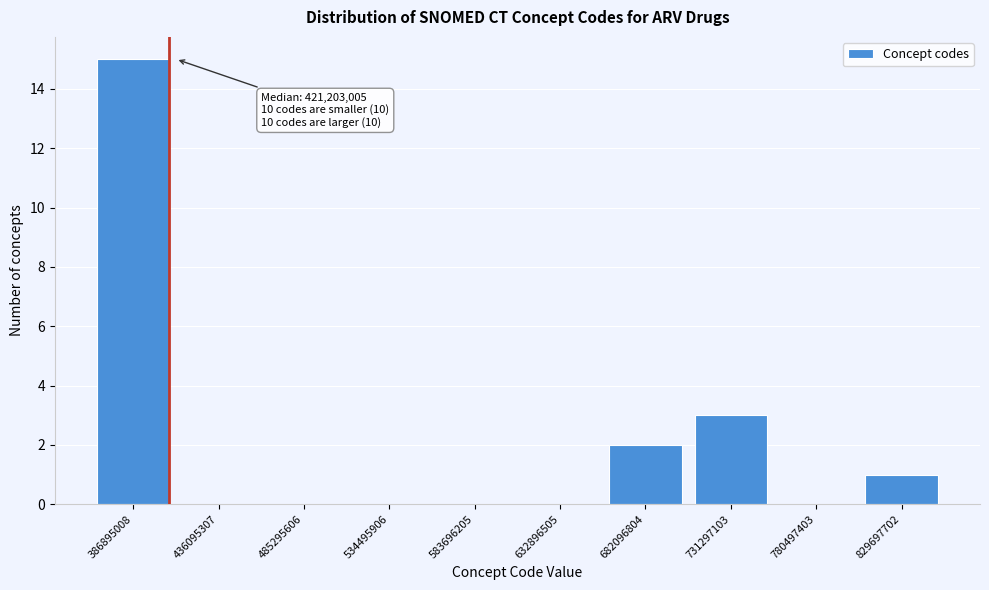

Reading left to right, list all the values displayed in this chart.

386895008=15	436095307=0	485295606=0	534495906=0	583696205=0	632896505=0	682096804=2	731297103=3	780497403=0	829697702=1